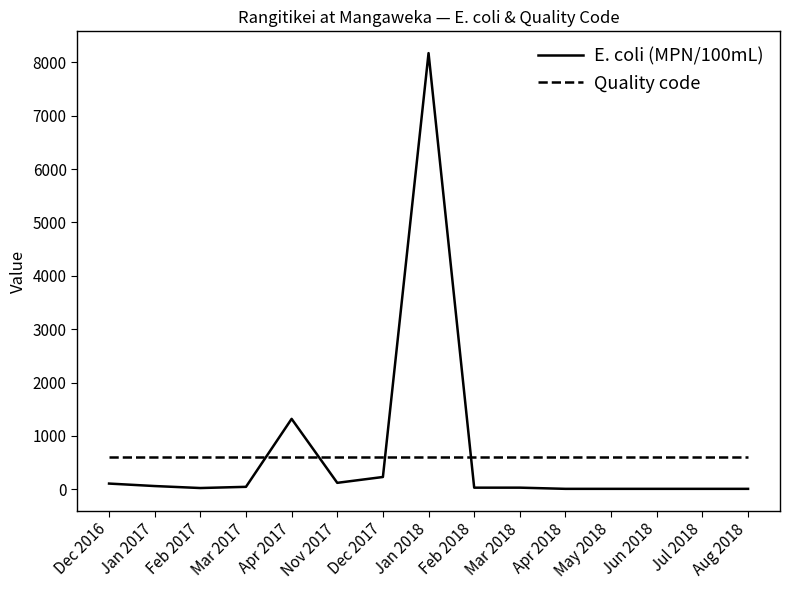

True or false: Quality code has a value of 600.0 at Nov 2017.

True